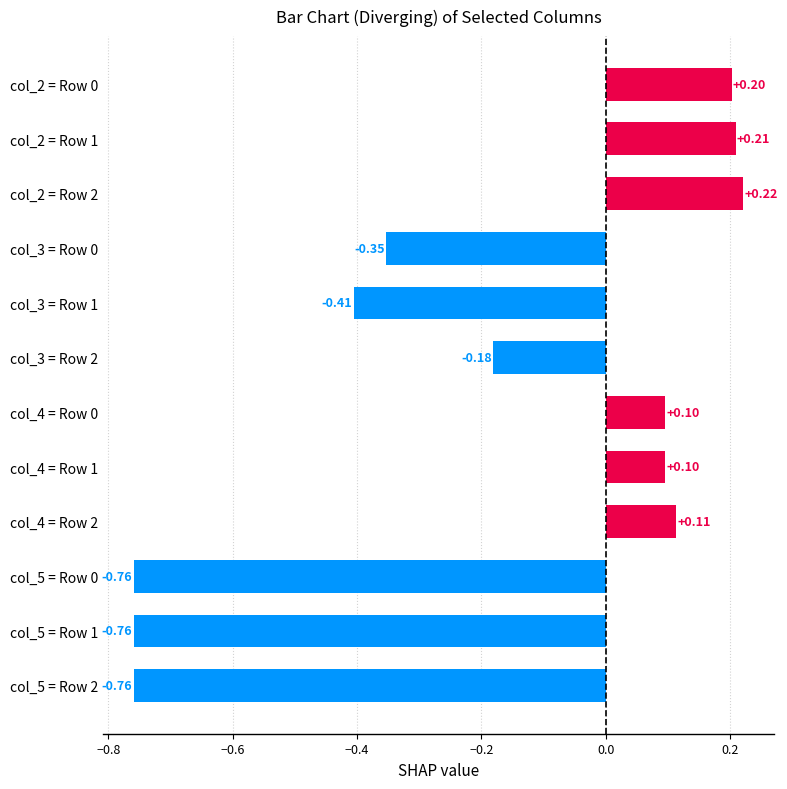

What is the sum of all values?

-2.3